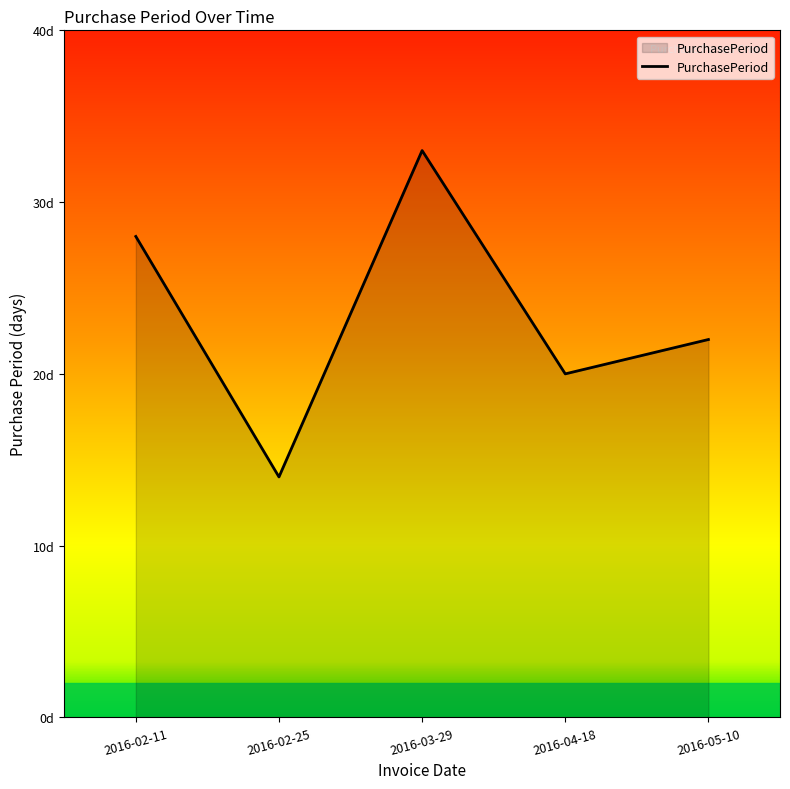

Where is the data nearest to the value 23?

2016-05-10